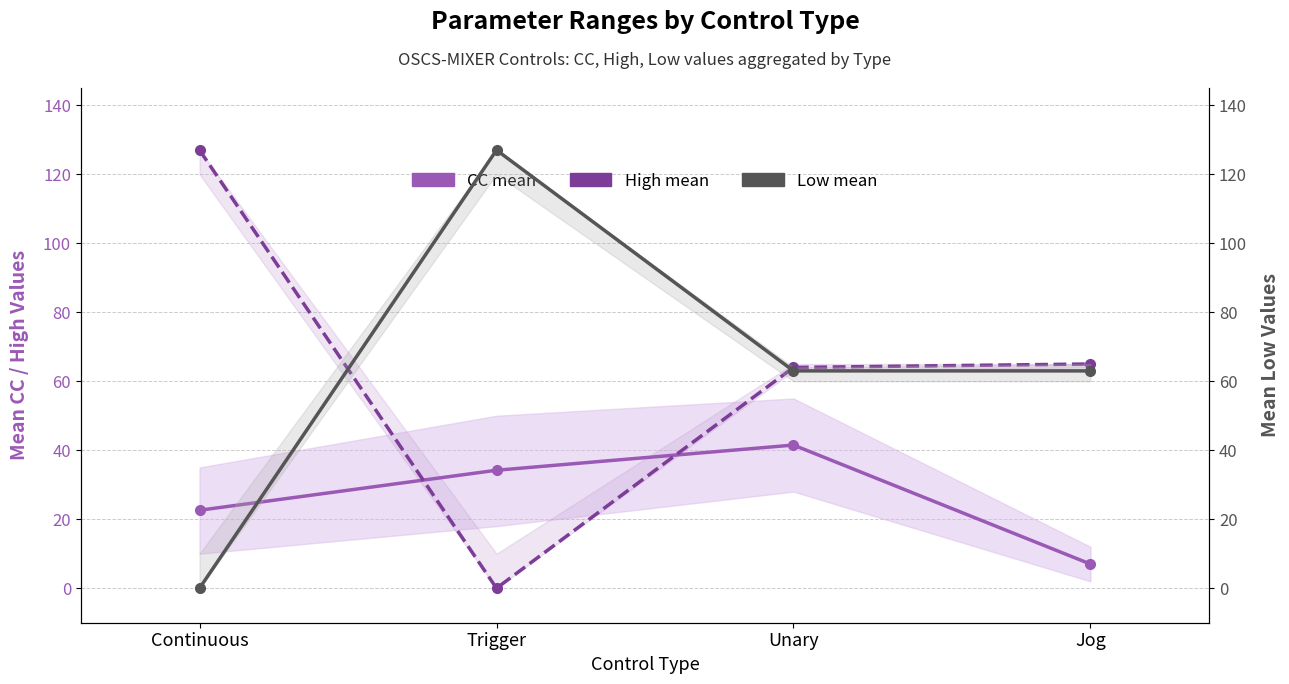

What is the value of the CC mean (Continuous/Trigger/Unary/Jog) point at the 2nd from the left?

34.2